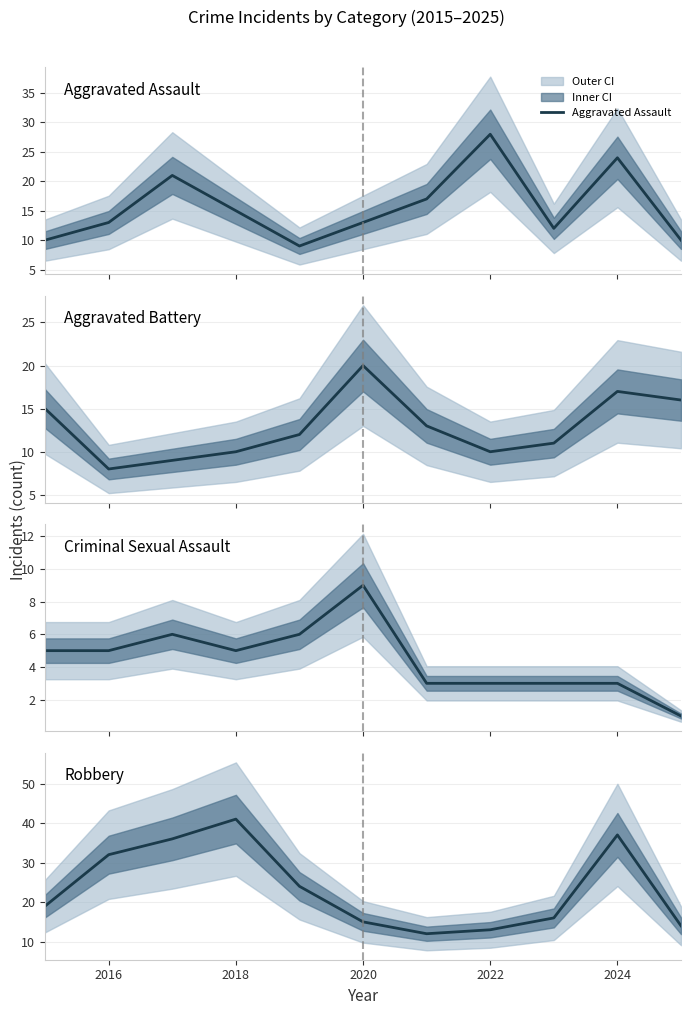

Which series has the widest spread of values?

Robbery